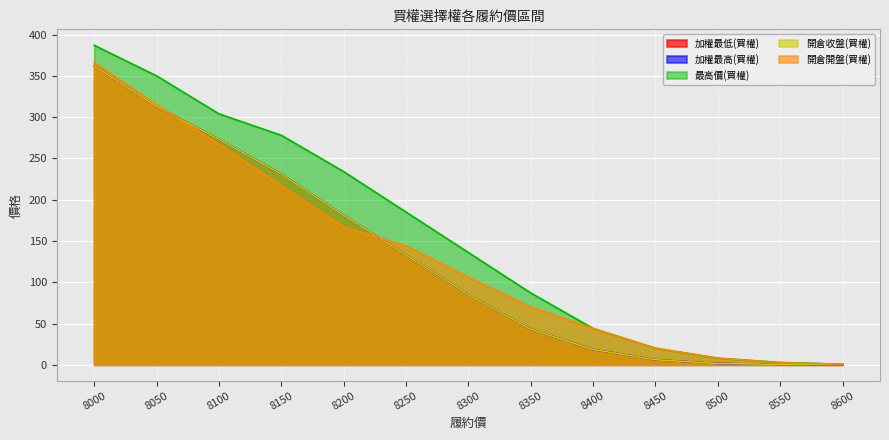

At which label does 開倉收盤(買權) first exceed 85?

8000